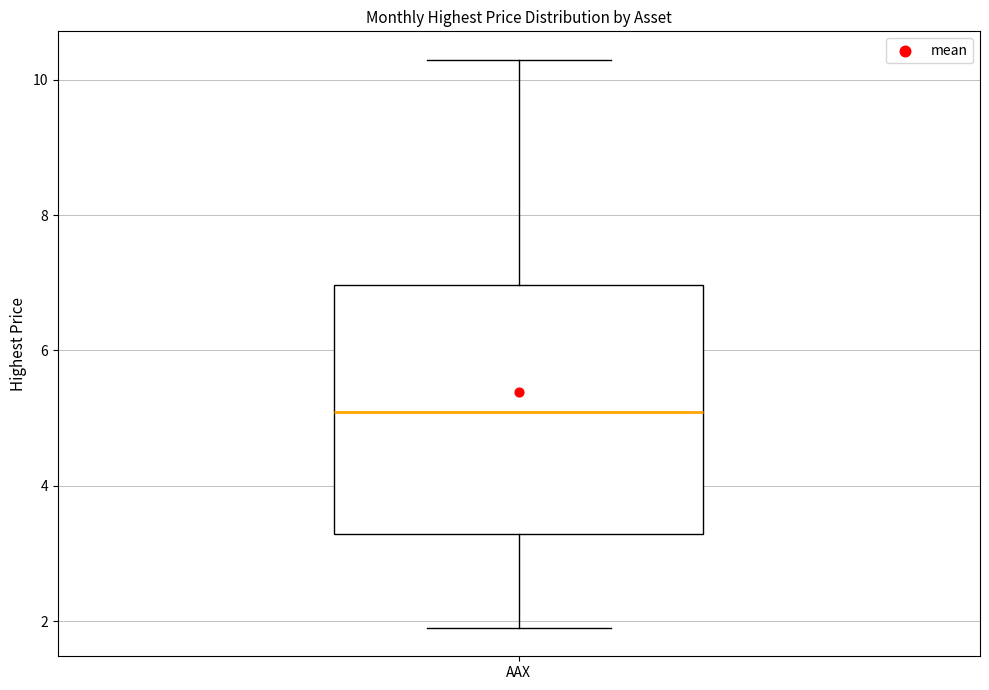

Transcribe this box plot: give where the median line is, the range the box spans, and where the two whiskers end, as read against the y-axis. The values are not printed on the chart, so give them approximately, as read against the axis.

median 5.0, box 3.2 to 7.0, whiskers 1.8 to 10.2